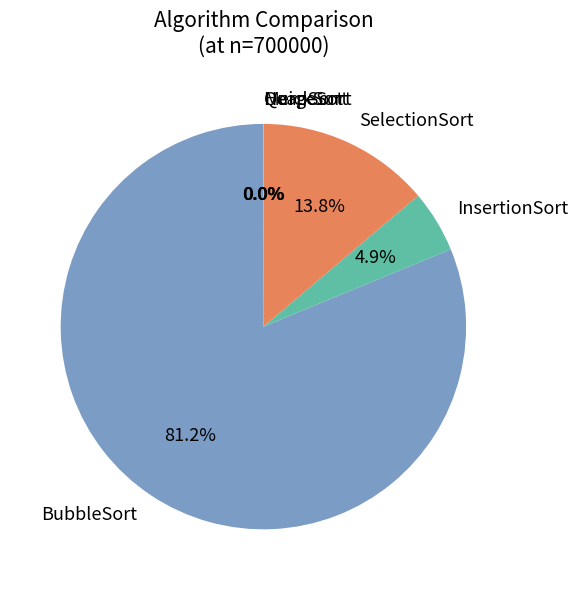

What portion of the pie excludes InsertionSort?

95.1%